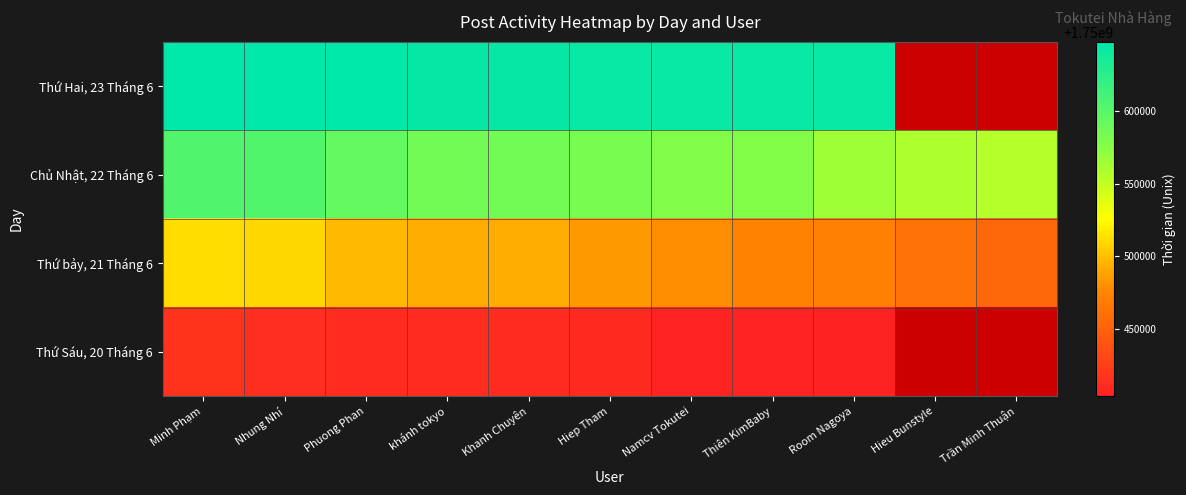

How many data points in Thứ Hai, 23 Tháng 6 are above 1750643280?

5